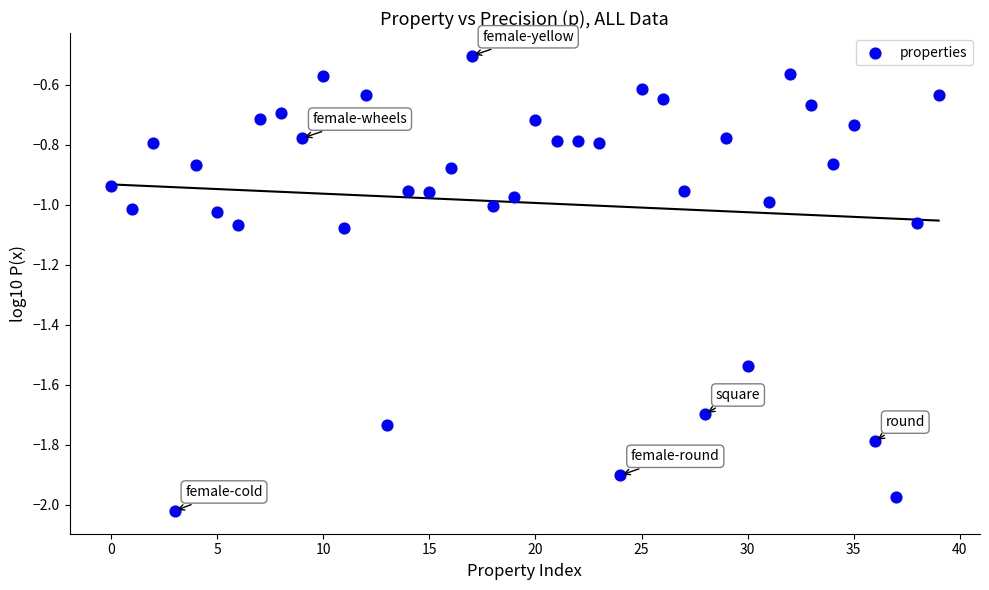

What is the range of Y values (max minus min)?

1.5